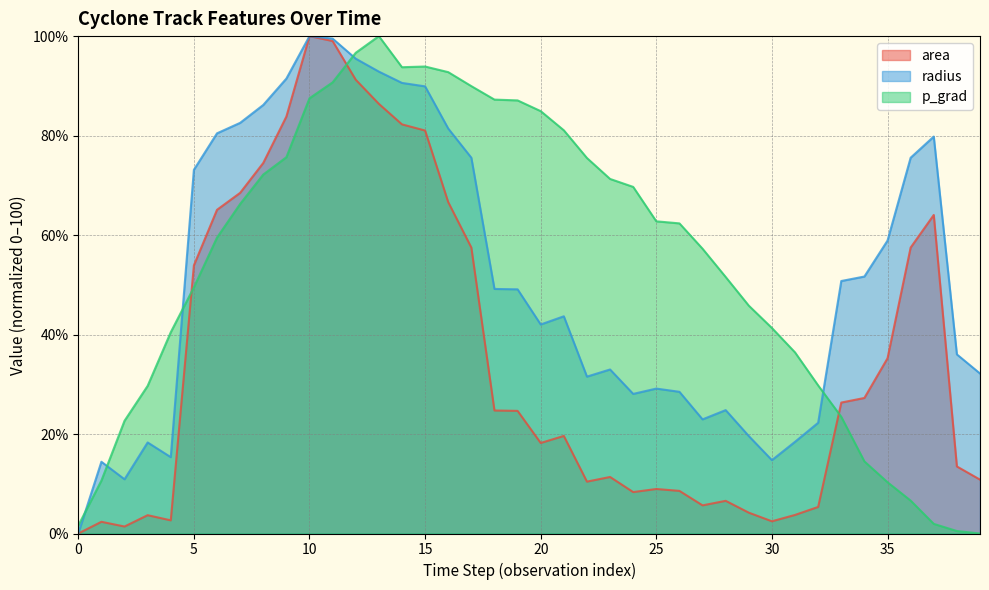

What is the value of the p_grad point at the 5th from the left?

40.5